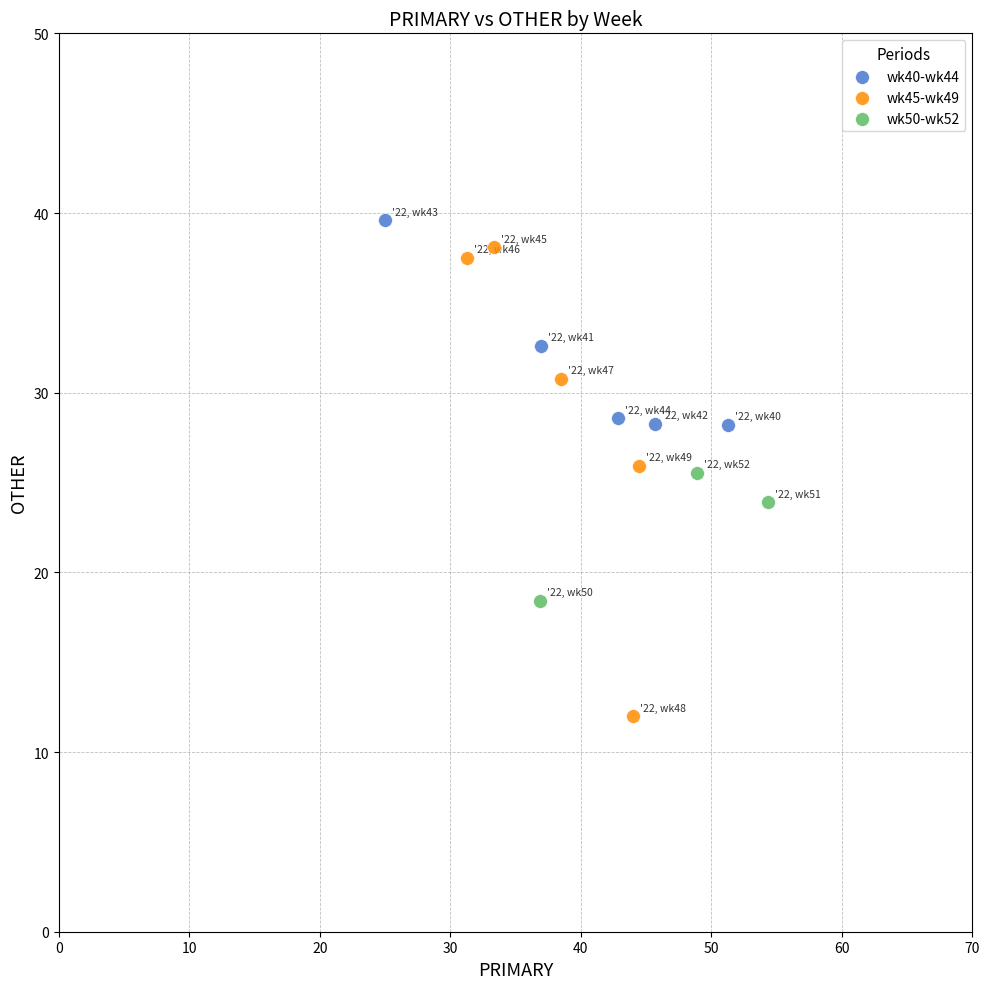

Which series reaches the maximum Y coordinate?

wk40-wk44